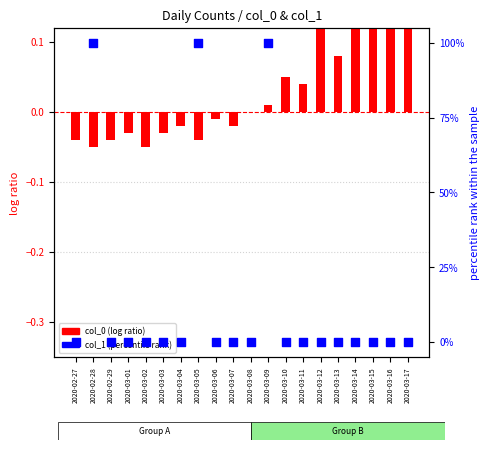

What are all the series names shown in the legend?

col_0 (log ratio), col_1 (percentile rank)